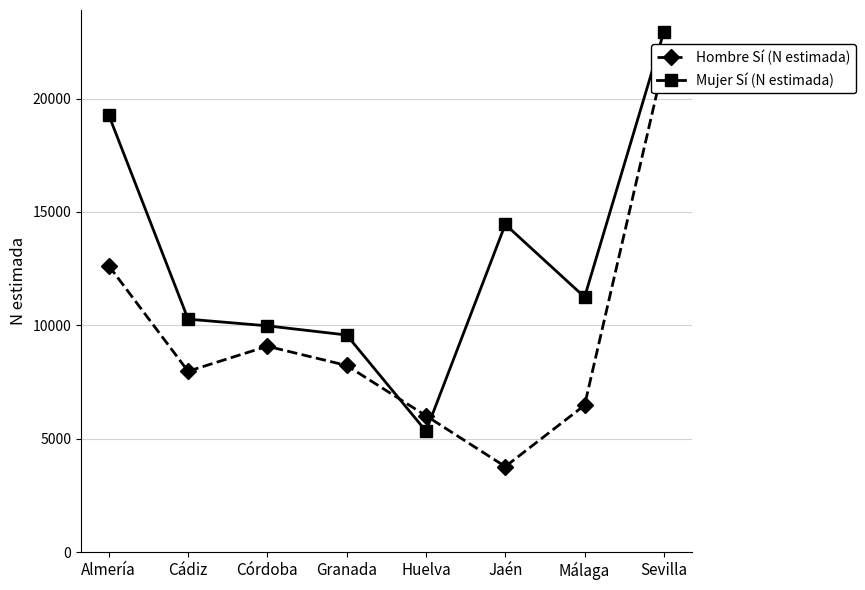

How many interior local valleys does the Hombre Sí (N estimada) series have?

2